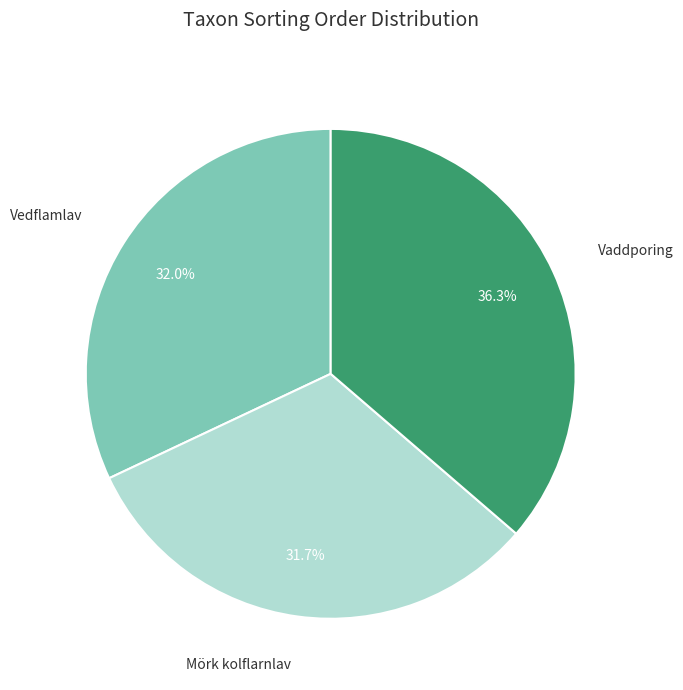

Does any single category account for the majority?

No